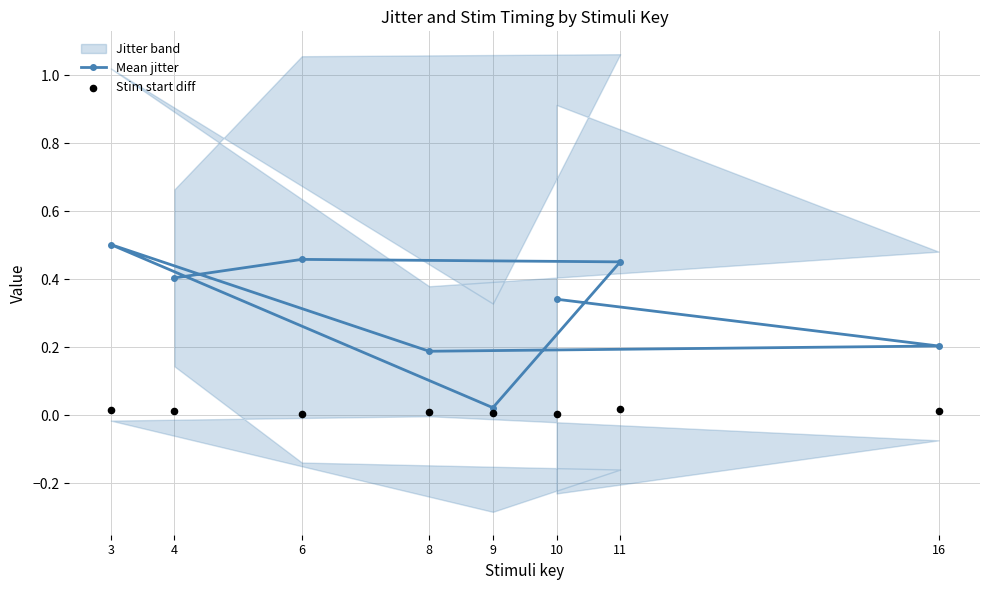

Which series reaches the minimum Y coordinate?

Stim start diff